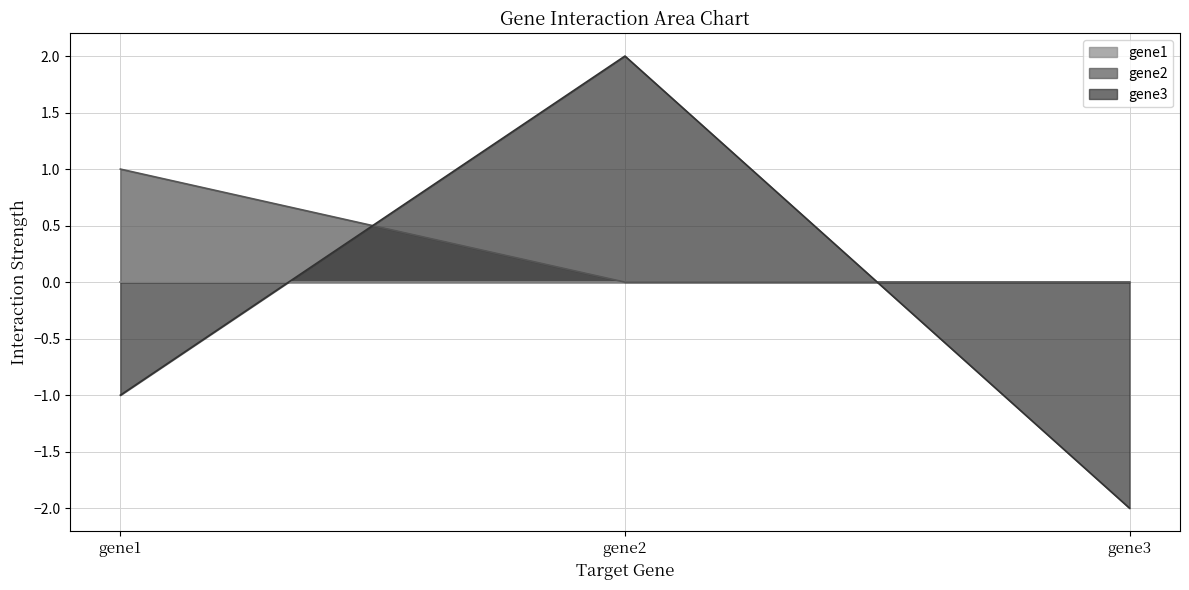

Reading left to right, list all the values displayed in this chart.

gene2: gene1=1.0	gene2=0.0	gene3=0.0
gene3: gene1=-1.0	gene2=2.0	gene3=-2.0